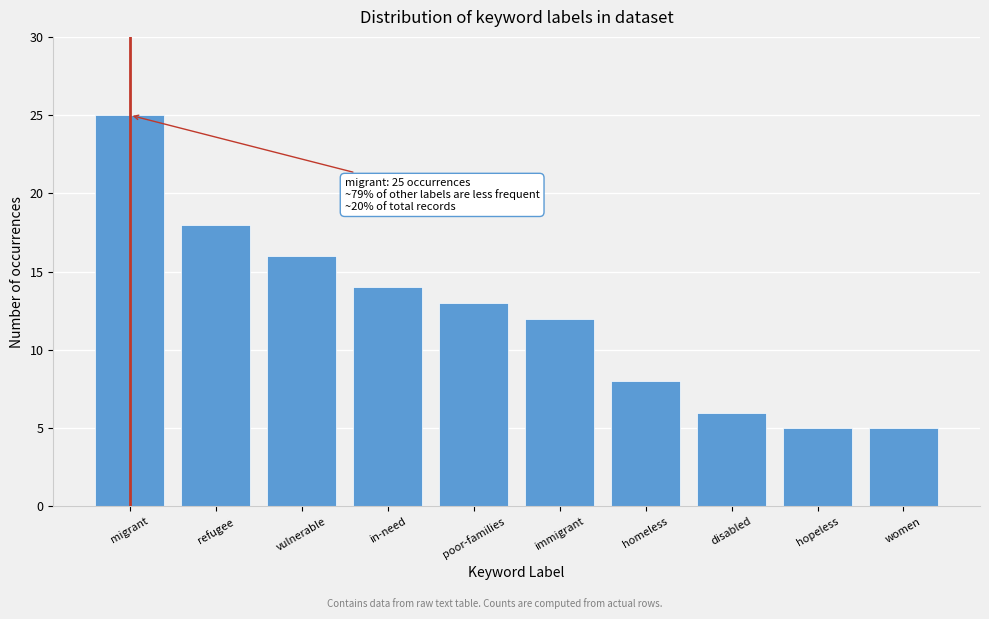

Reading left to right, transcribe all the data shown in this chart.

migrant=25	refugee=18	vulnerable=16	in-need=14	poor-families=13	immigrant=12	homeless=8	disabled=6	hopeless=5	women=5